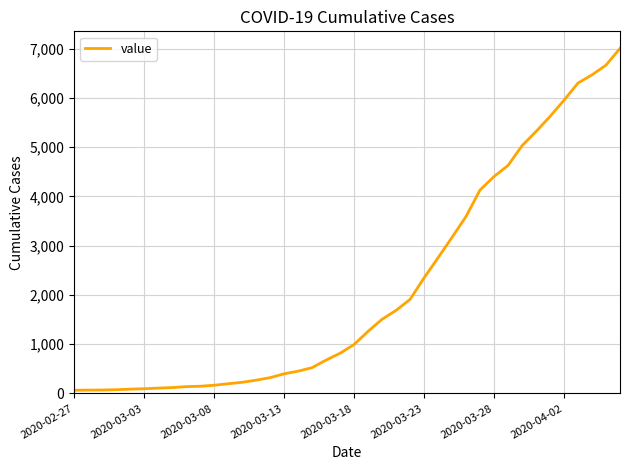

Count the number of categories in the chart.

40